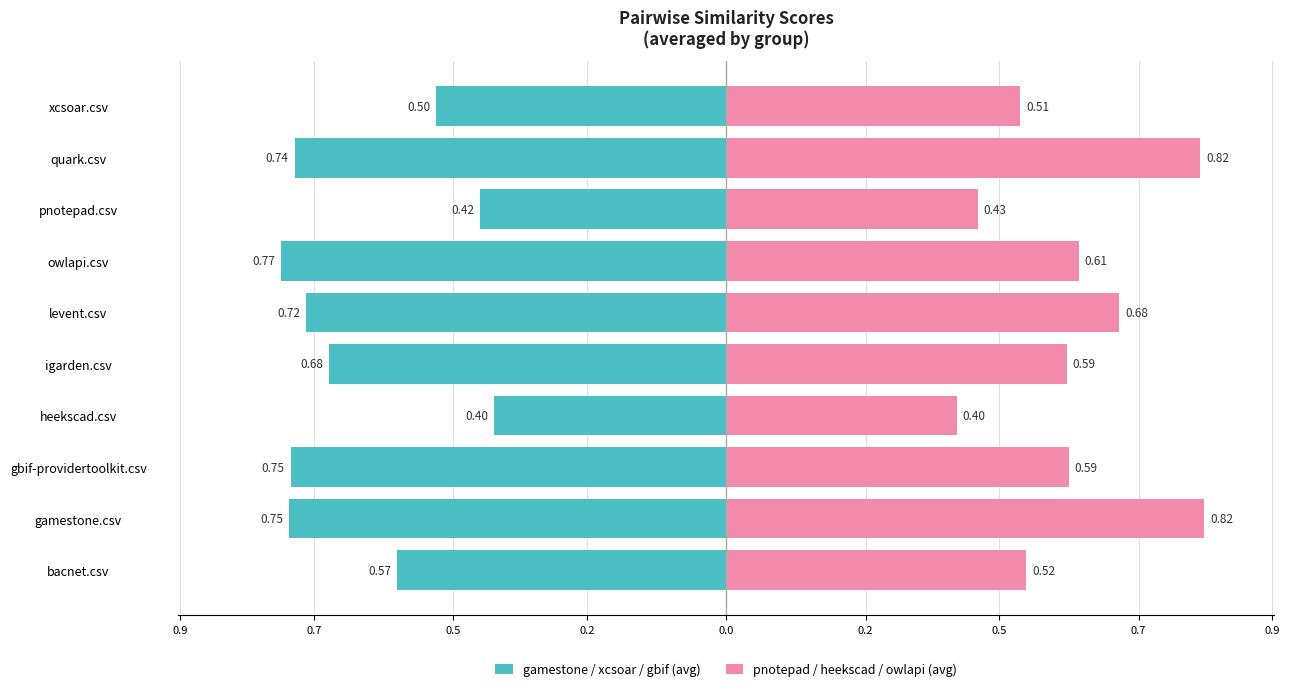

What is the difference between the second highest and second lowest values in the gamestone / xcsoar / gbif (avg) series?

0.3